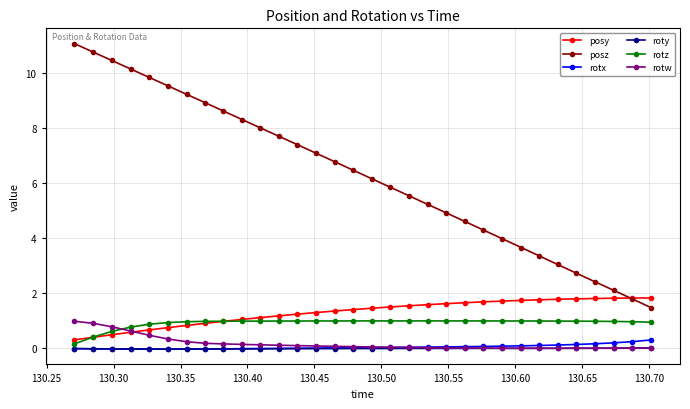

How many lines are shown in the chart?

6